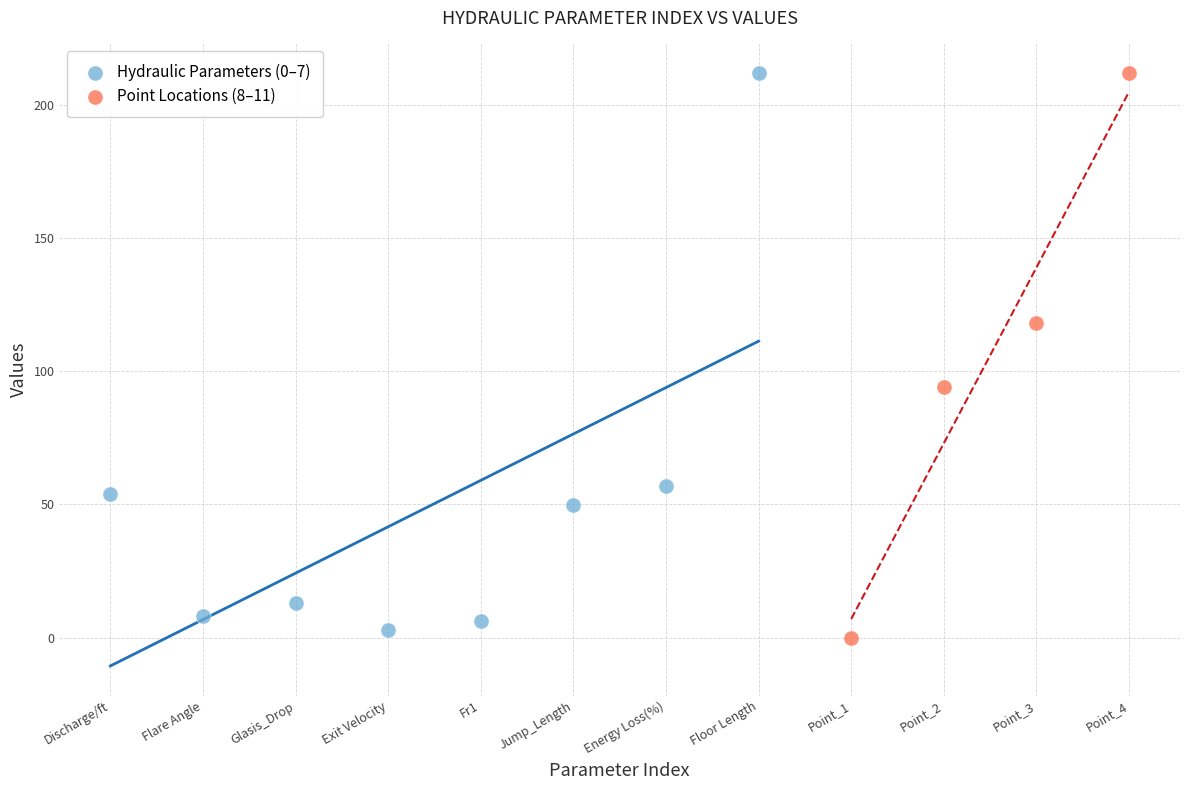

What are all the series names shown in the legend?

Hydraulic Parameters (0–7), Point Locations (8–11)